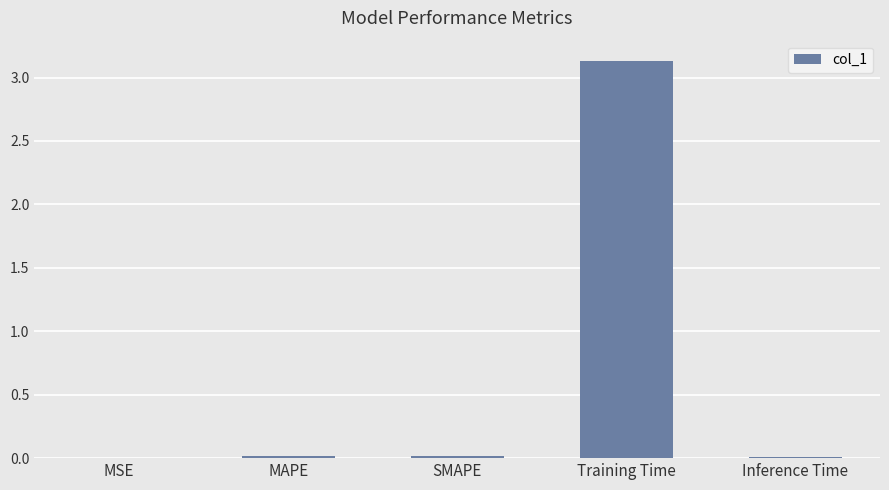

The value at Training Time is 4.5. True or false?

False